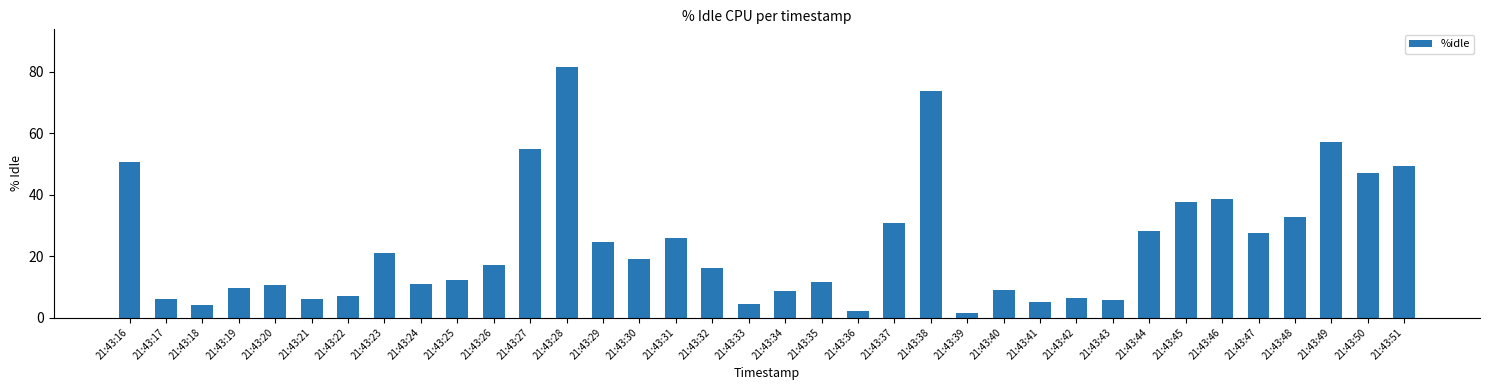

What is the value of the 25th bar from the left?

9.1